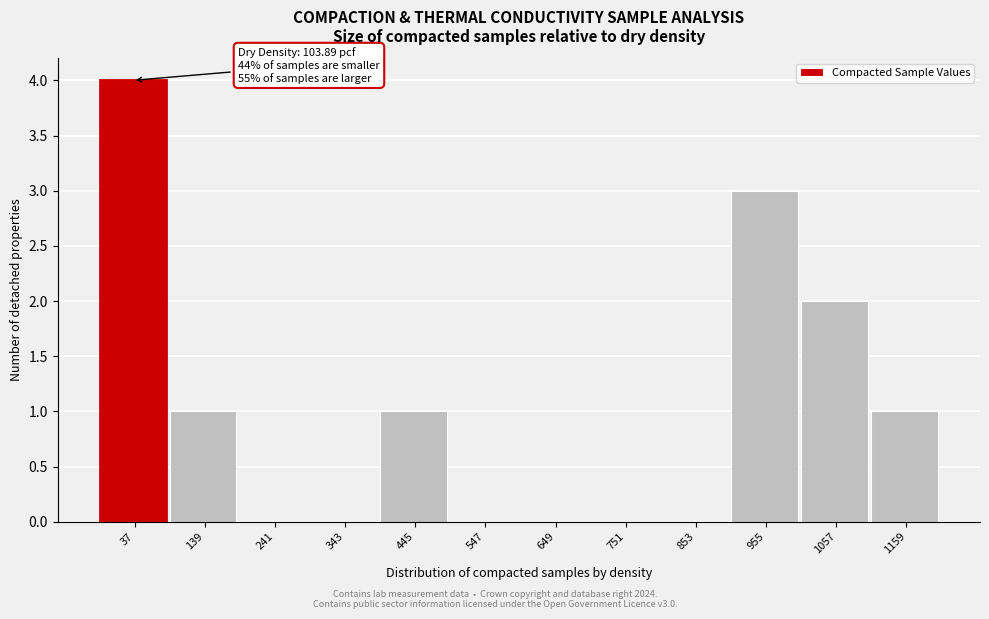

Reading left to right, transcribe all the data shown in this chart.

37=4	139=1	241=0	343=0	445=1	547=0	649=0	751=0	853=0	955=3	1057=2	1159=1